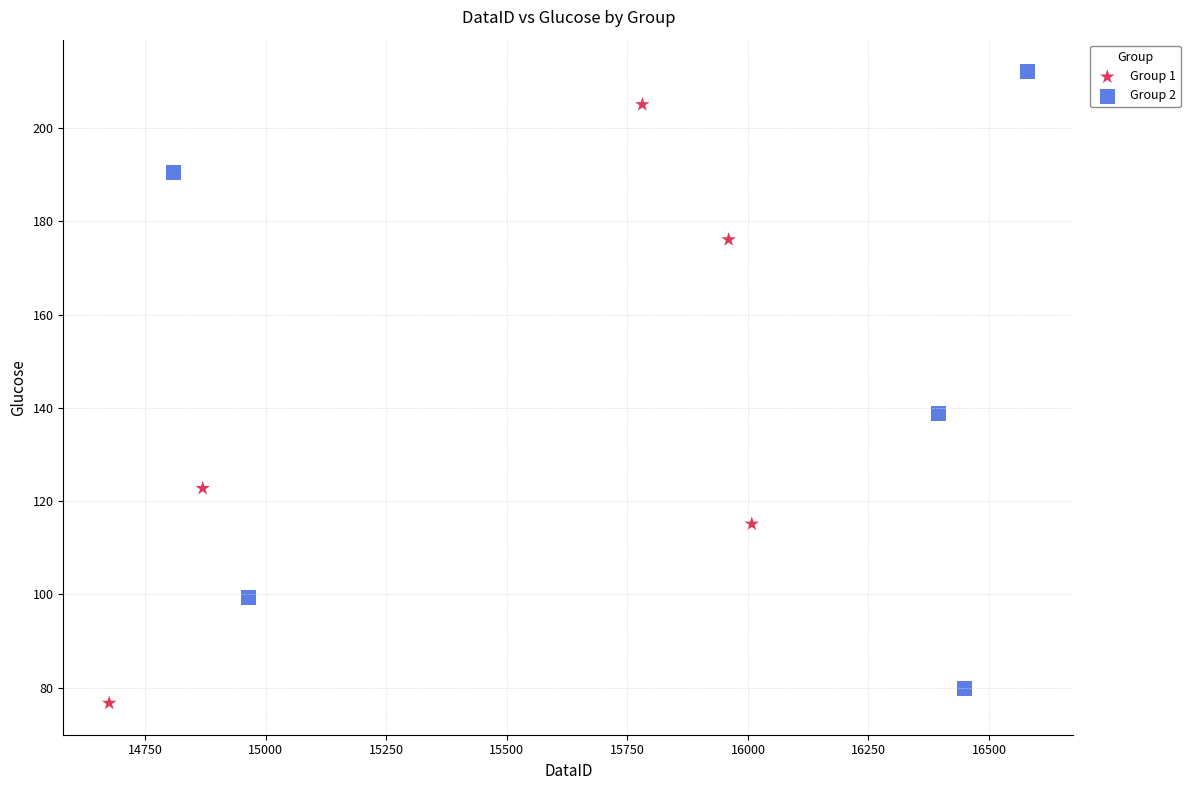

Which series reaches the maximum Y coordinate?

Group 2